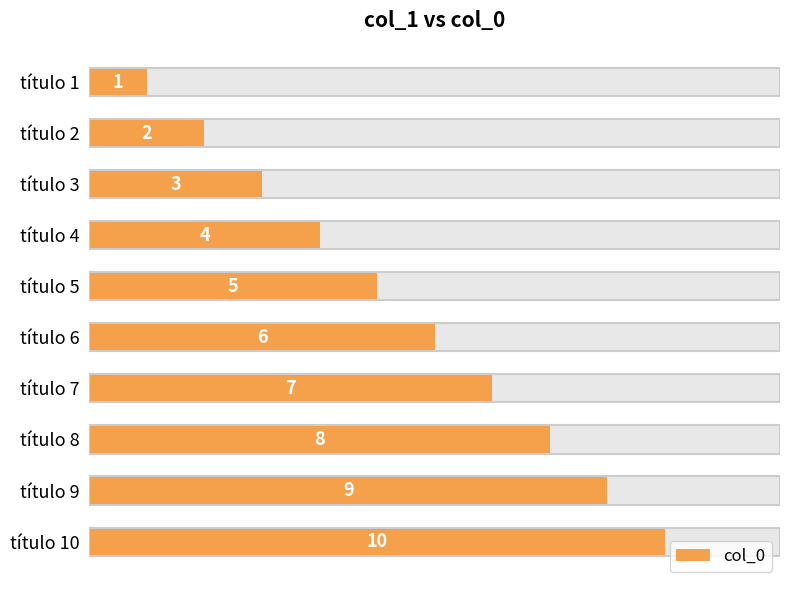

What is the maximum value shown in the chart?

10